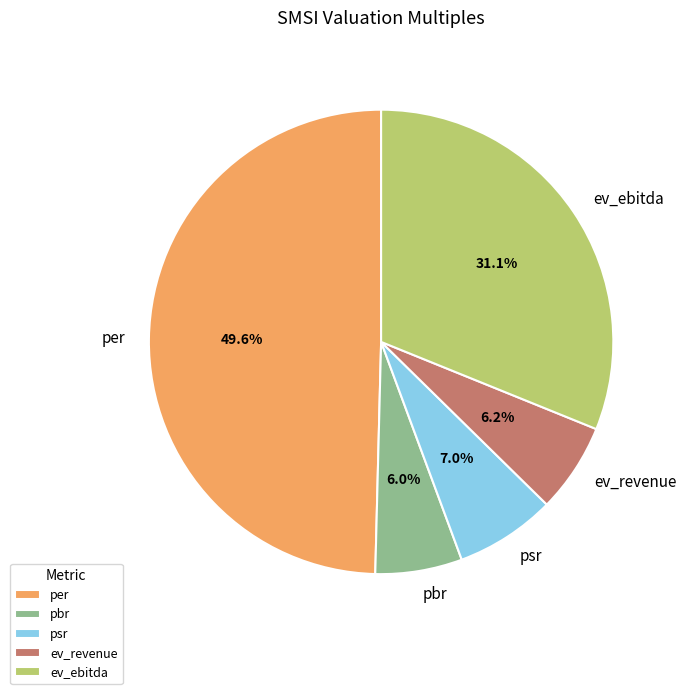

What percentage is the psr slice, to the nearest percent?

7%